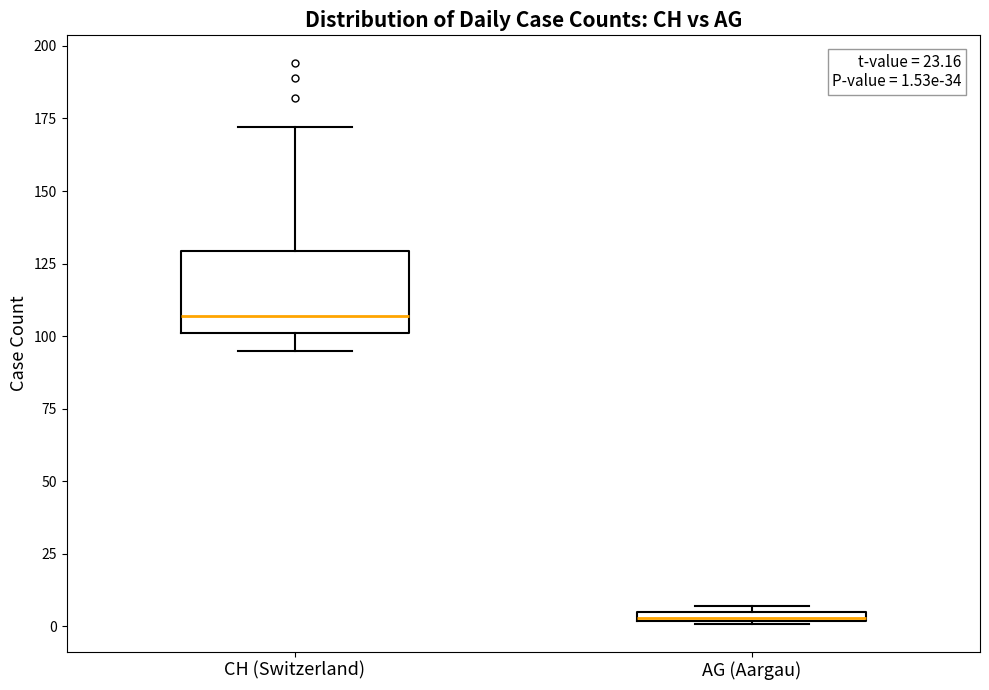

Comparing the boxes themselves (not the whiskers), which one is the tallest?

CH (Switzerland)